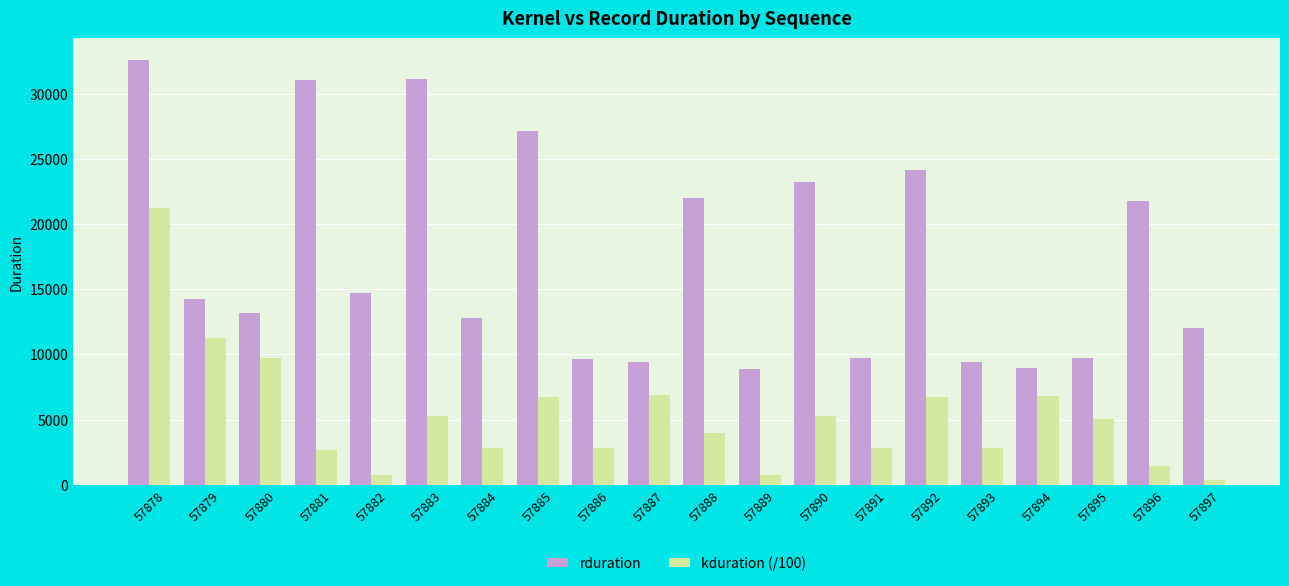

What is the value of the kduration (/100) bar at the 18th from the left?

5043.5